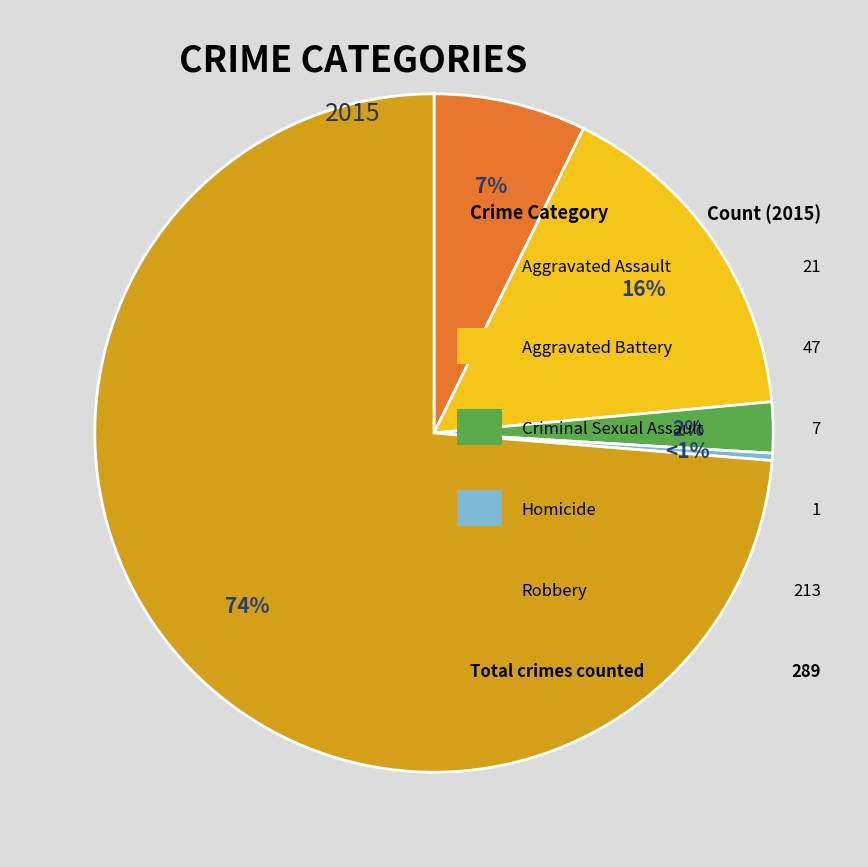

Between Aggravated Assault and Aggravated Battery, which is larger?

Aggravated Battery